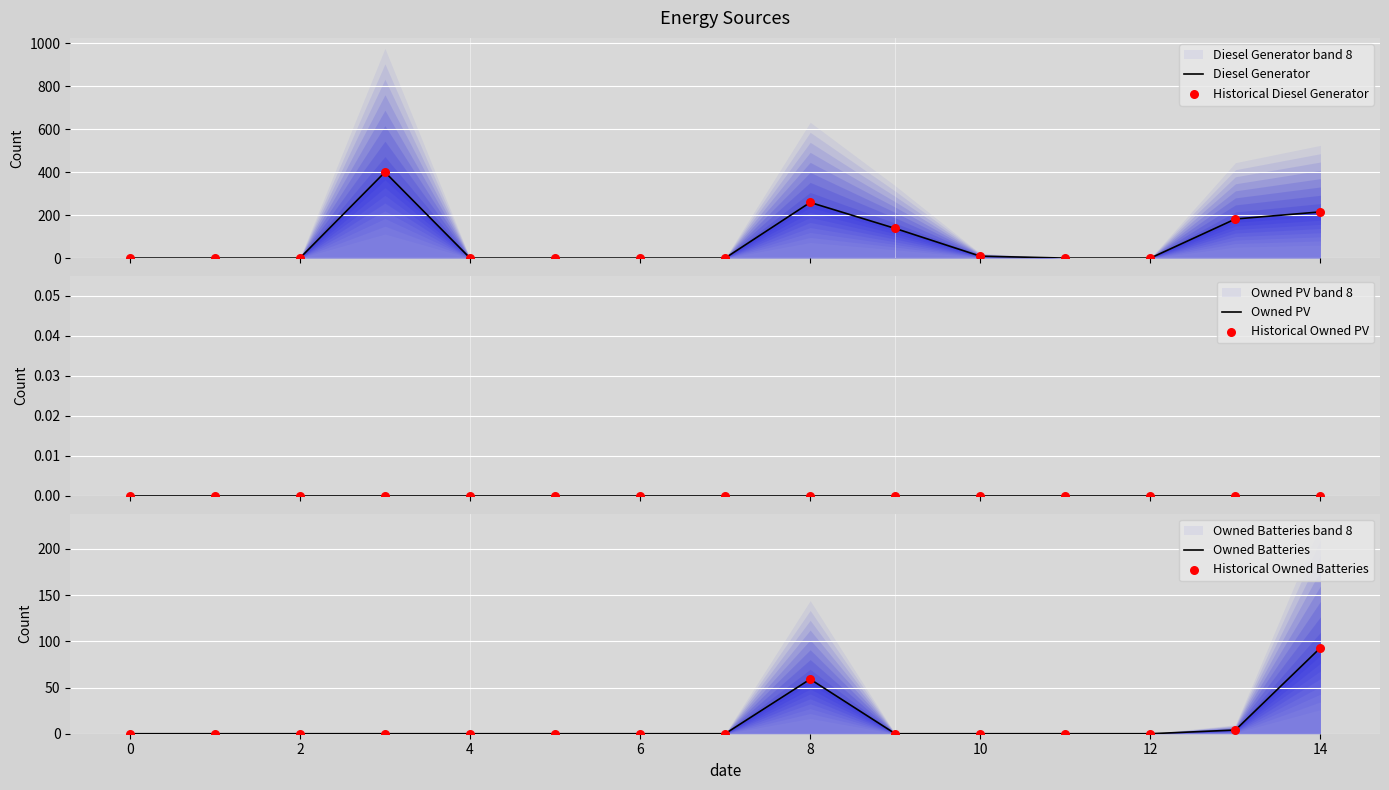

Is the value of Owned PV at 0 greater than the value of Owned Batteries at 11?

No